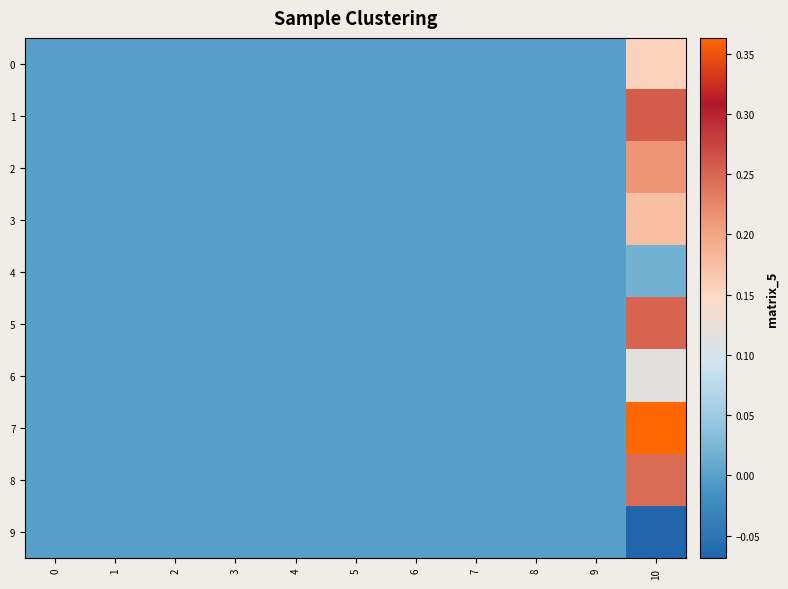

Which series has the largest total across all categories?

7